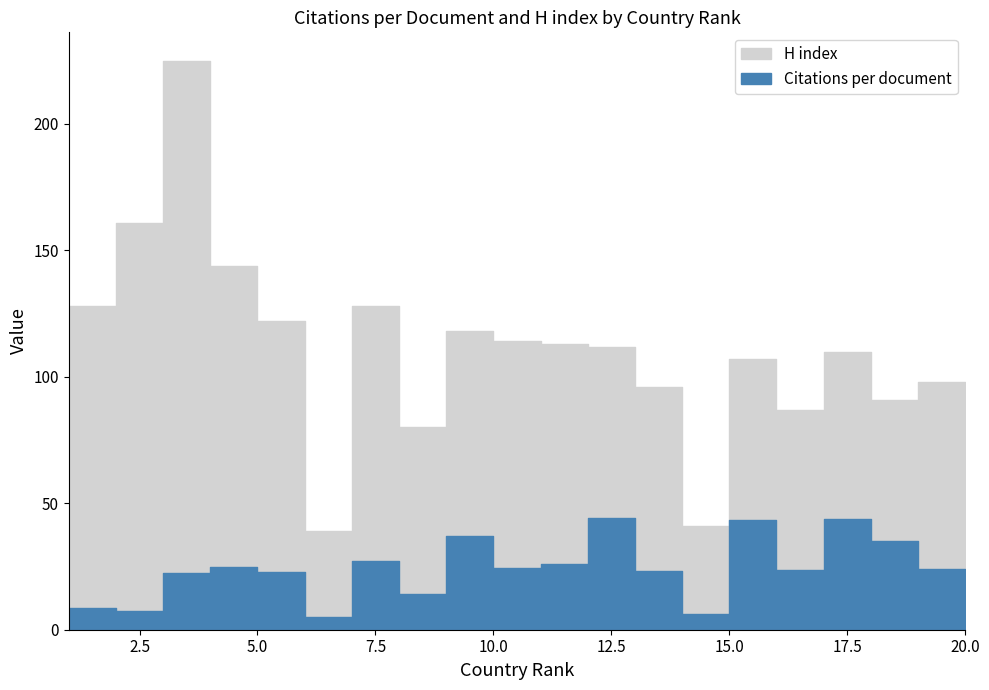

What is the total value across all series at 10?

138.2